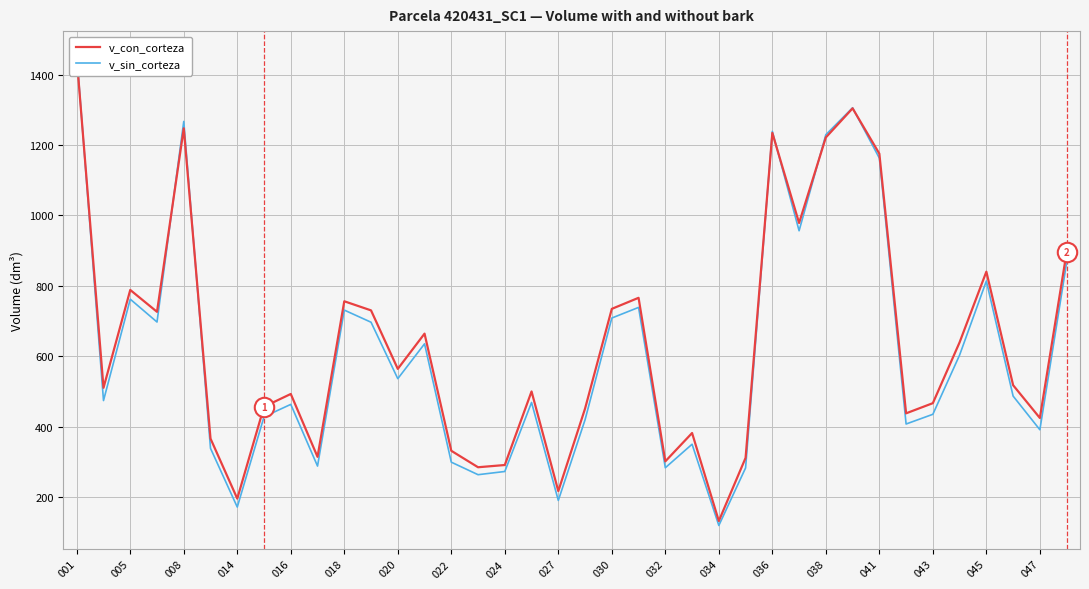

At which category does v_con_corteza reach its first local peak?

005